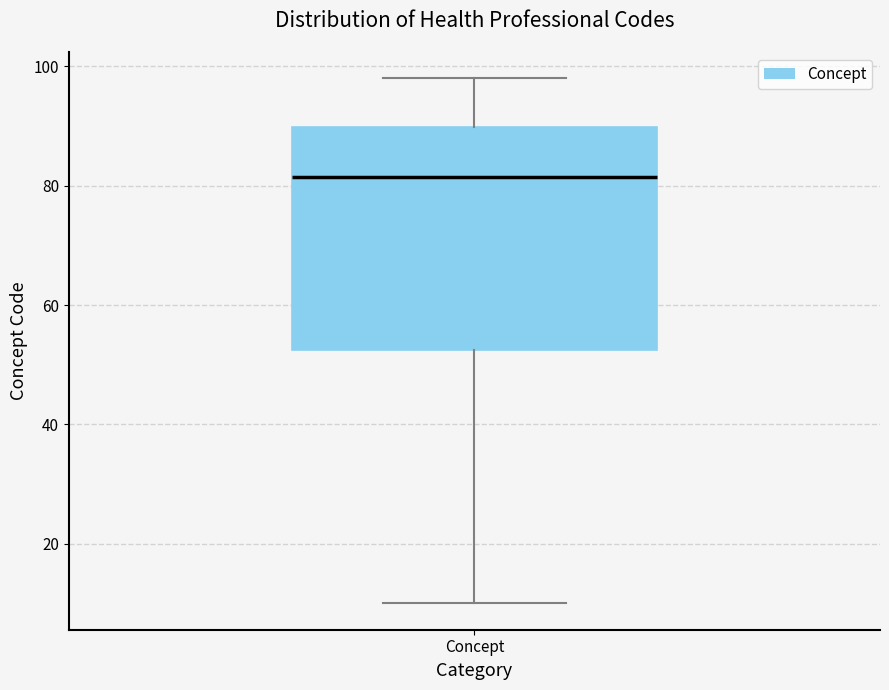

Where does the median line of the box for Concept sit on the y-axis? The values are not printed on the chart, so give them approximately, as read against the axis.

82